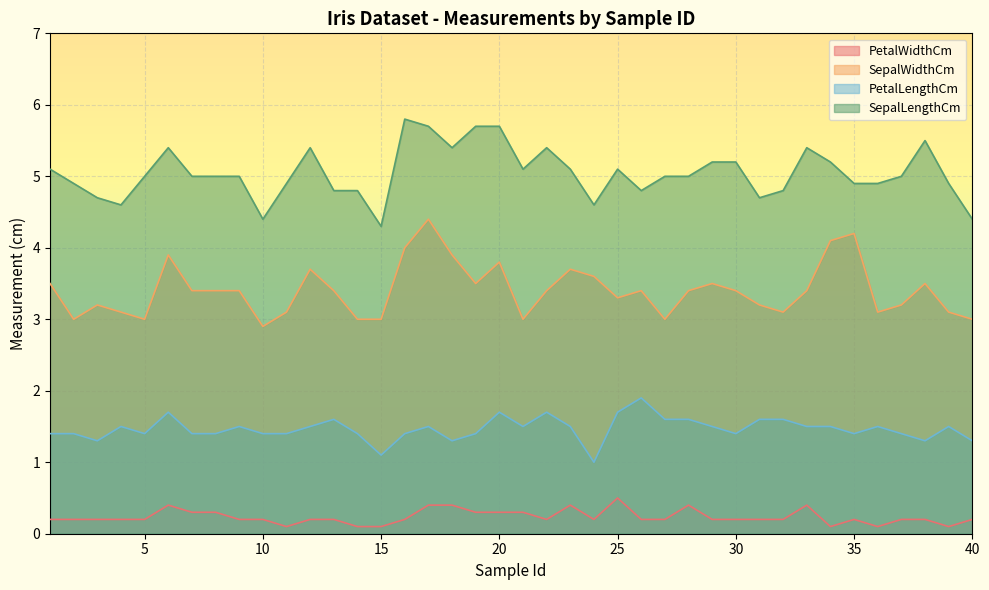

True or false: PetalWidthCm and PetalLengthCm cross at least once.

False